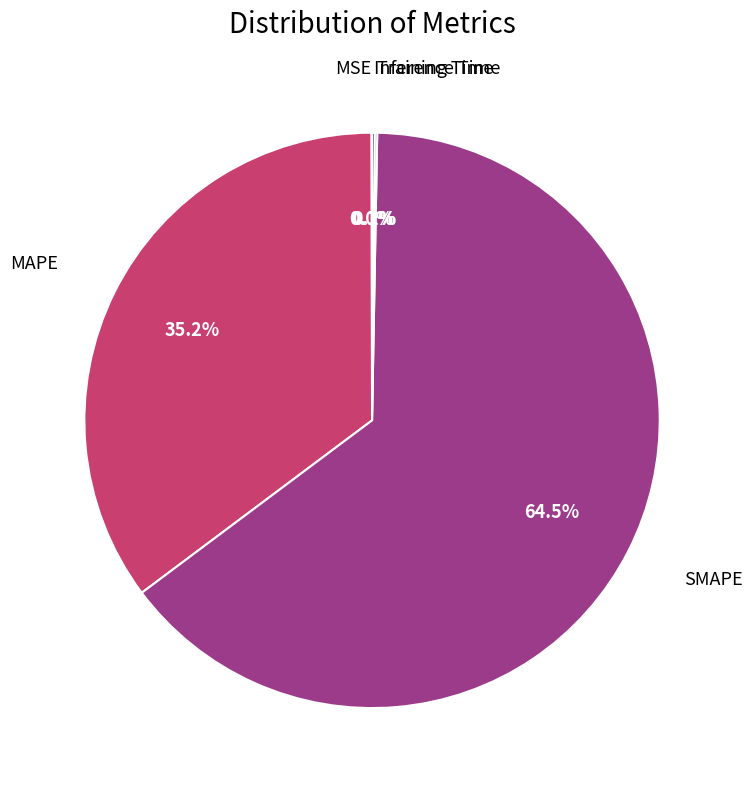

To the nearest percent, what is the average slice percentage?

20%